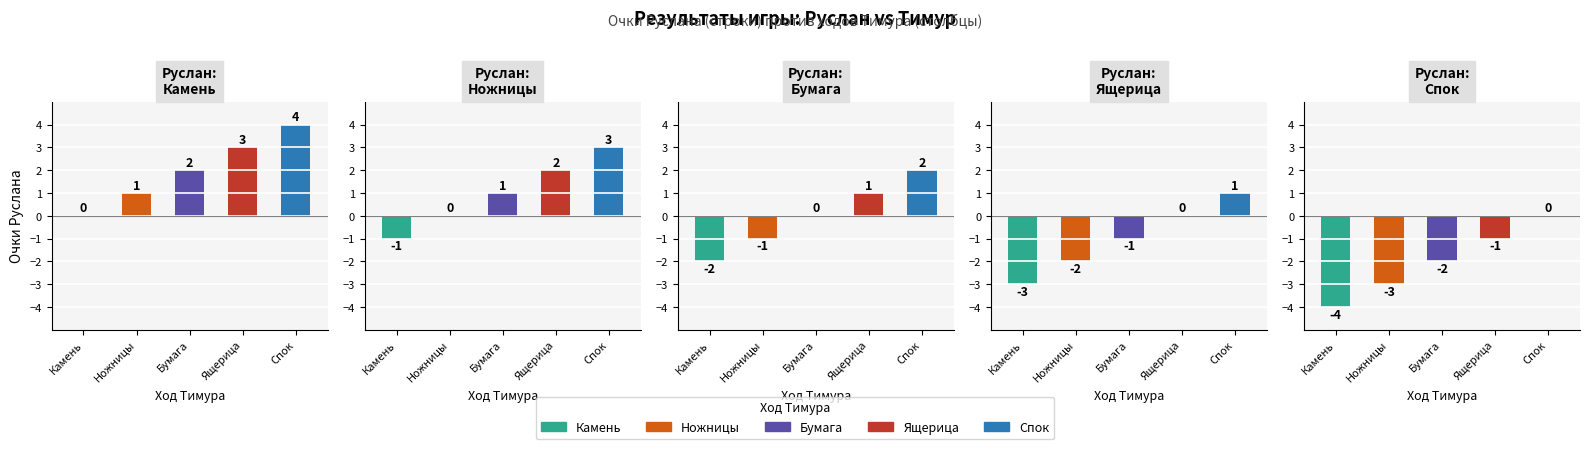

At which category is the sum across all series the highest?

Спок